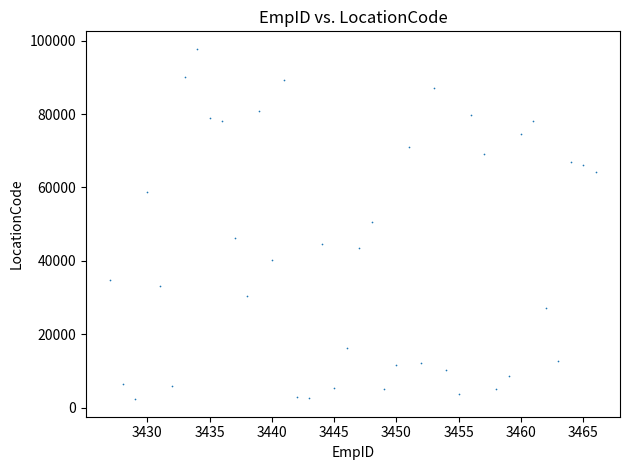

What is the range of X values (max minus min)?

39